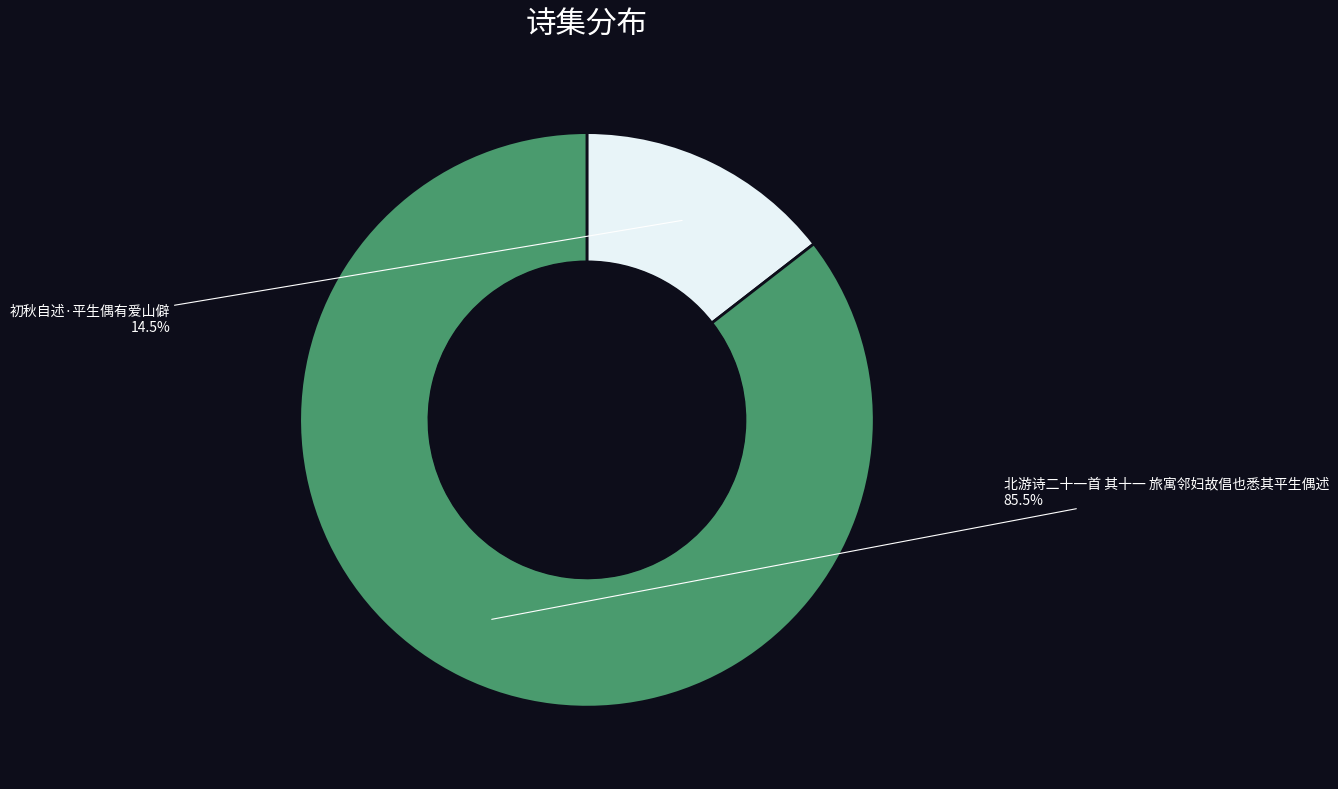

Is there any slice that represents more than half of the pie?

Yes